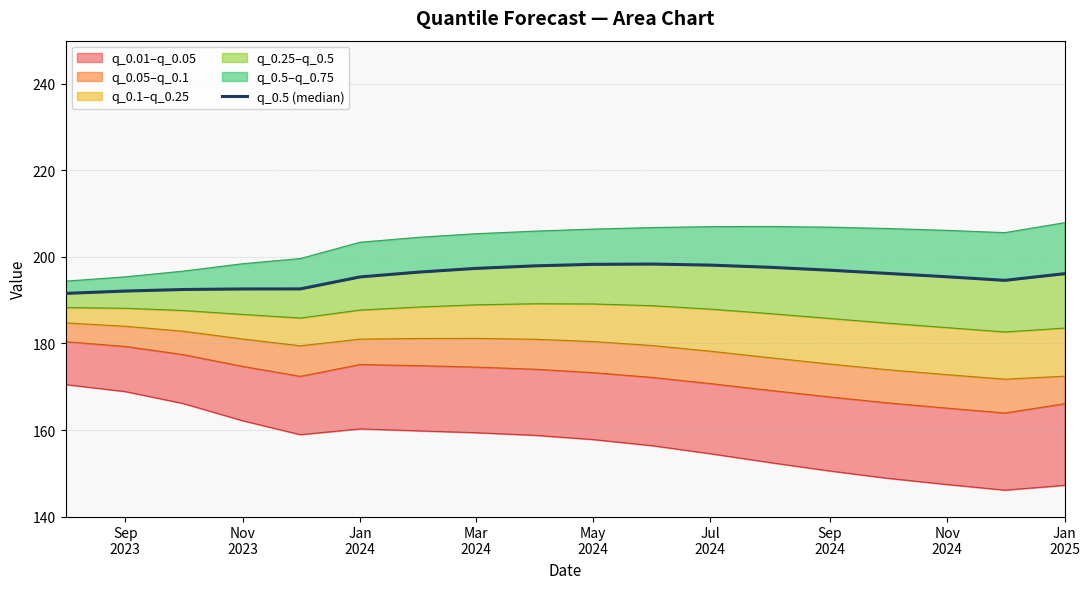

What is the ratio of the value at Nov 2023 to the value at Mar 2024?

1.0